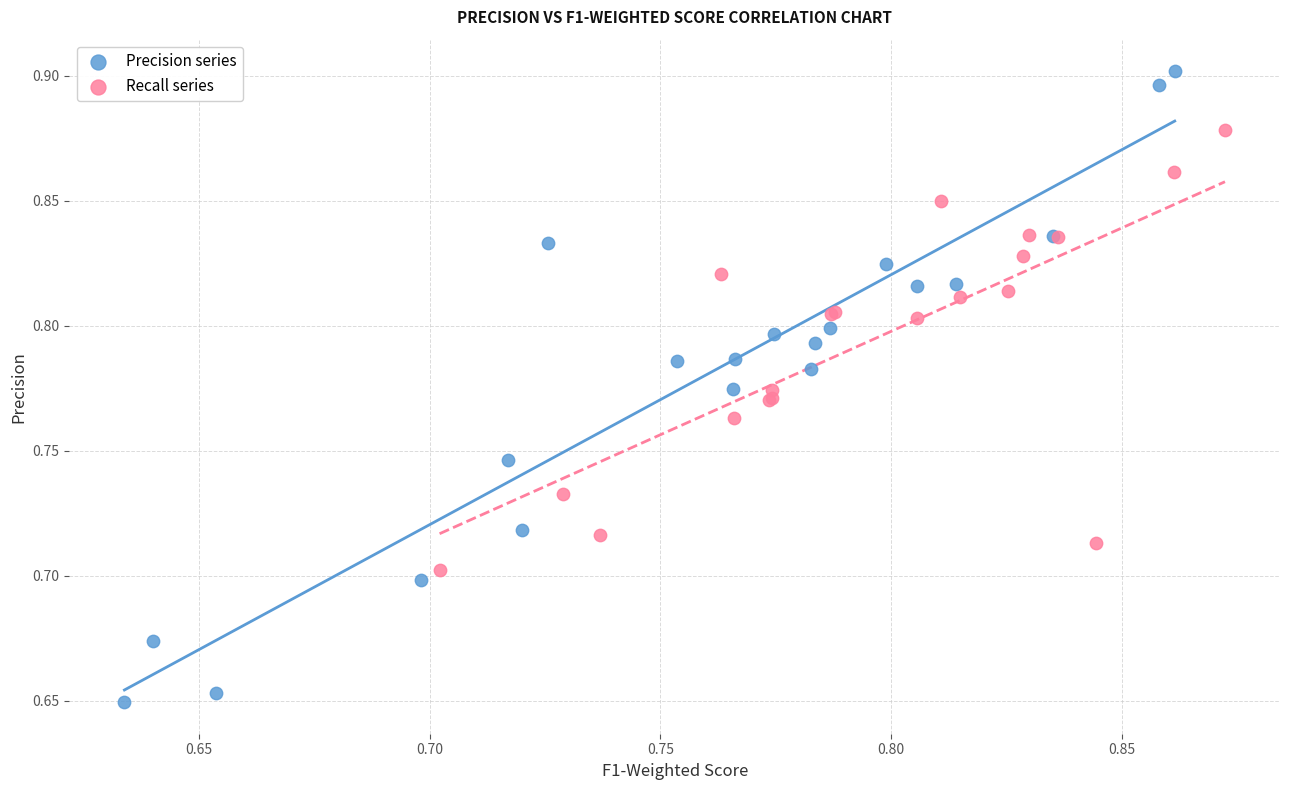

Which series contains the lowest Y value?

Precision series